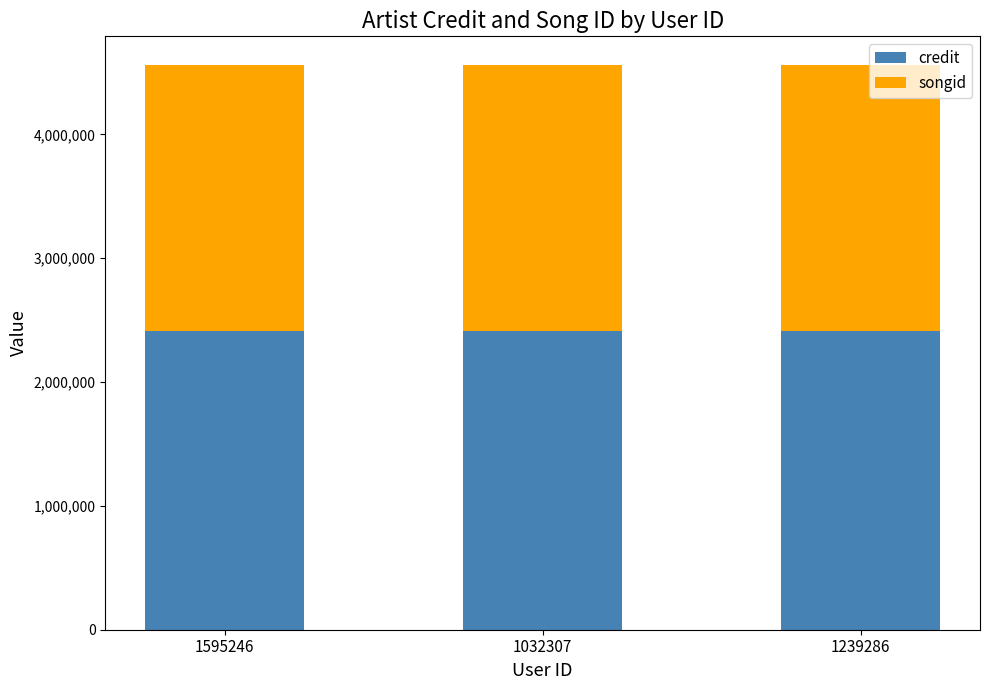

What is the minimum value for credit?

2411284